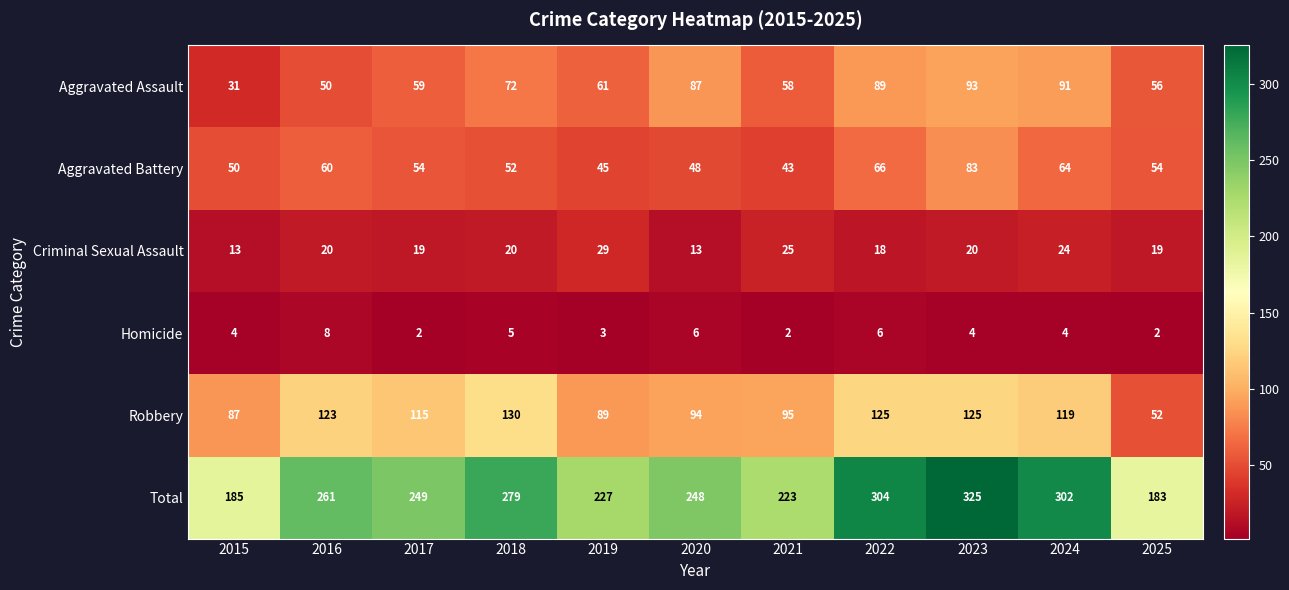

What is the difference between the maximum and minimum values in the Aggravated Battery series?

40